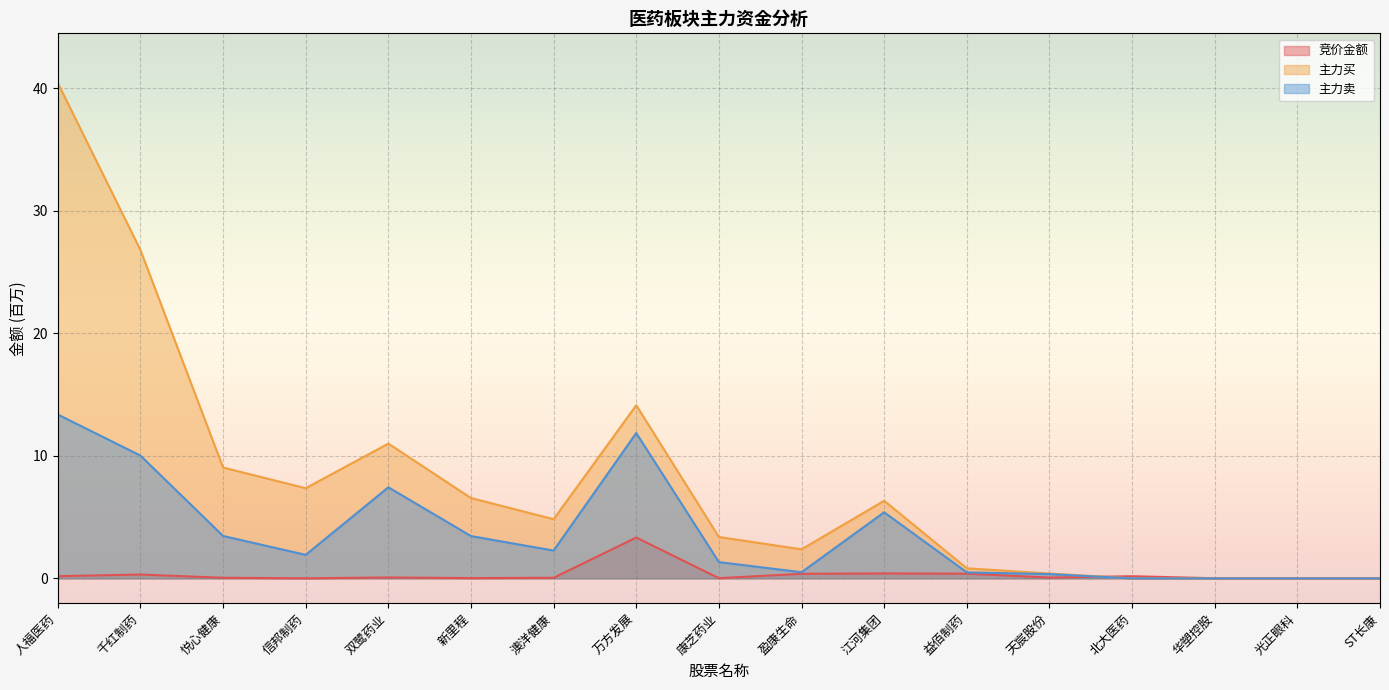

Reading left to right, what are all the values shown in this chart?

竞价金额: 0.2	0.3	0.1	0.0	0.1	0.0	0.1	3.3	0.0	0.4	0.4	0.4	0.1	0.2	0.0	0.0	0.0
主力买: 40.4	26.8	9.0	7.4	11.0	6.6	4.8	14.1	3.4	2.4	6.3	0.8	0.4	0.0	0.0	0.0	0.0
主力卖: 13.4	10.0	3.5	1.9	7.4	3.5	2.3	11.9	1.3	0.5	5.4	0.5	0.4	0.0	0.0	0.0	0.0